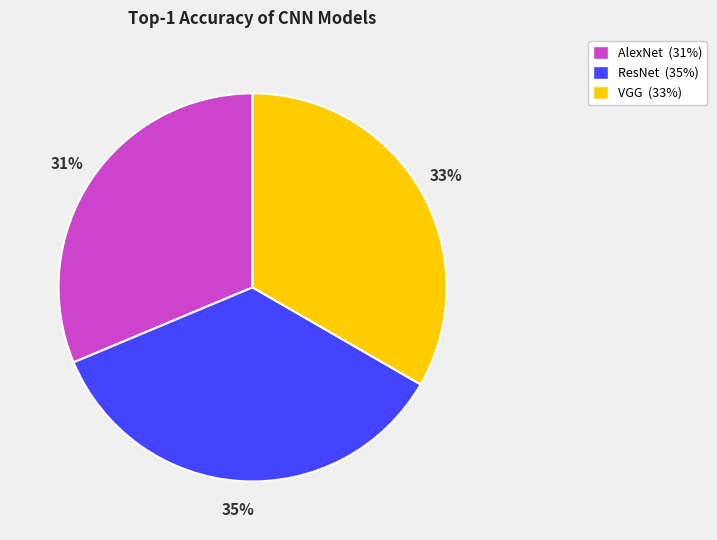

Count the number of slices in the pie.

3